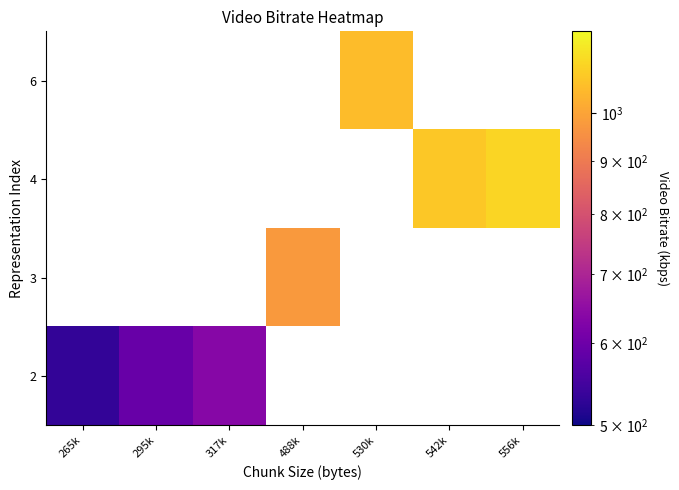

What is the lowest value of the 2 series?

531.4